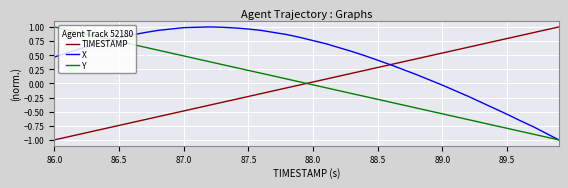

How many intersections are there between Y and TIMESTAMP?

1